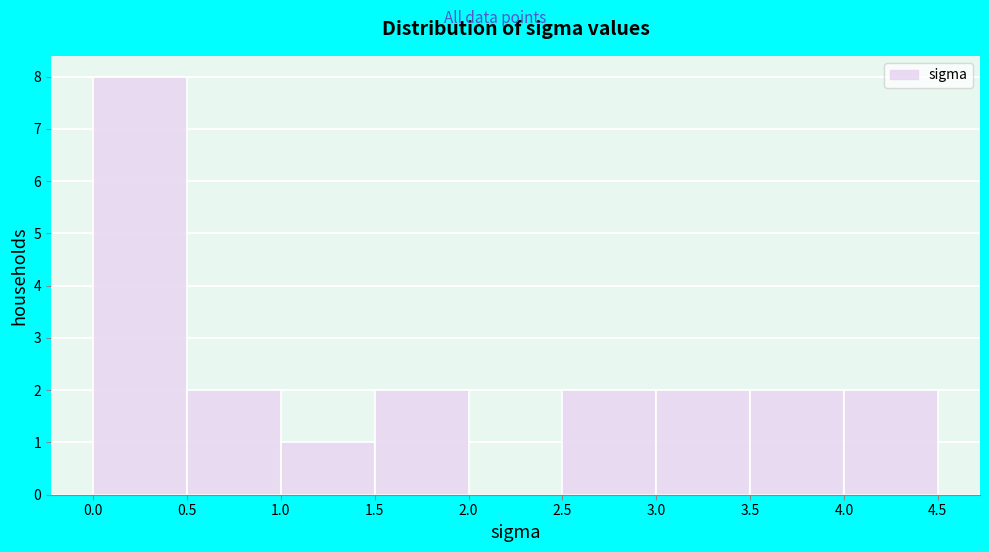

Reading left to right, transcribe this chart: for each bar, give the range it covers on the x-axis and its height. The values are not printed on the chart, so give them approximately, as read against the axis.

0.0 to 0.5: 8
0.5 to 1.0: 2
1.0 to 1.5: 1
1.5 to 2.0: 2
2.0 to 2.5: 0
2.5 to 3.0: 2
3.0 to 3.5: 2
3.5 to 4.0: 2
4.0 to 4.5: 2